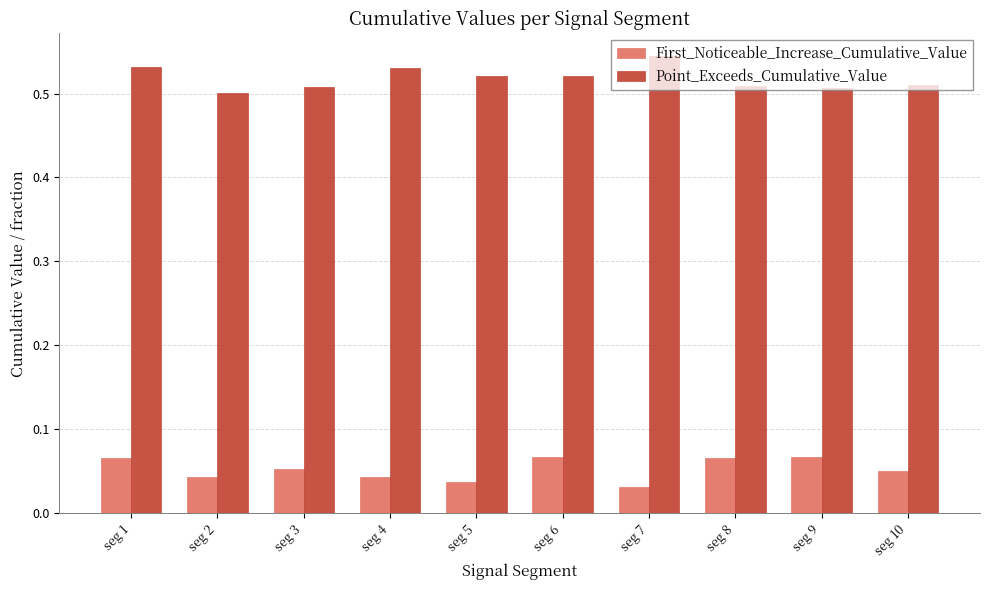

At which category does the chart reach its peak across all series?

seg 7